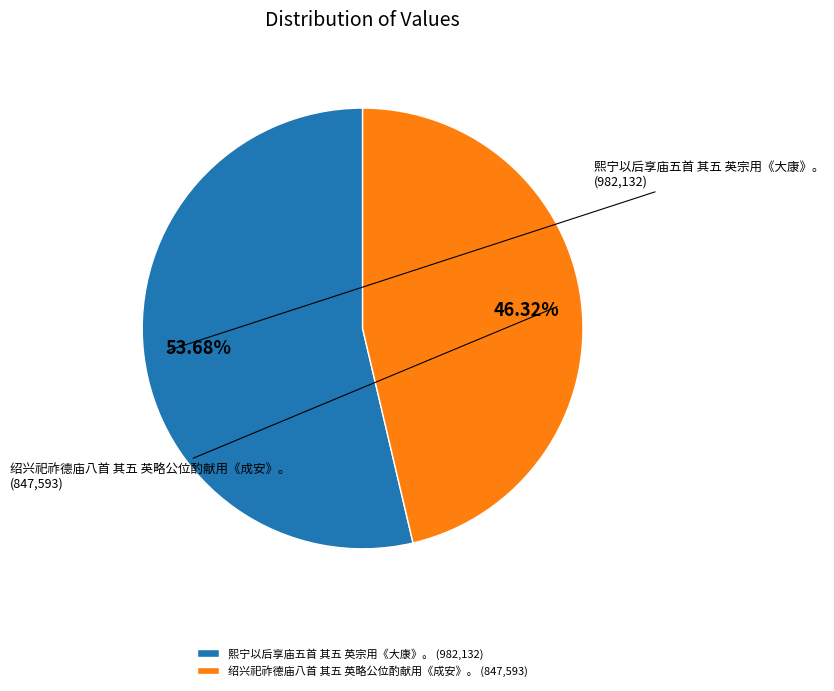

Is it true that 绍兴祀祚德庙八首 其五 英略公位酌献用《成安》。 is 38% of the pie?

False